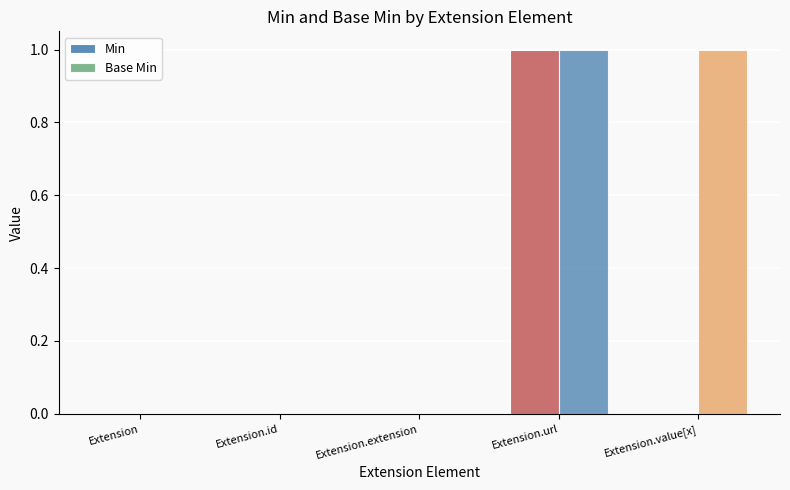

Where is Min nearest to the value 0?

Extension